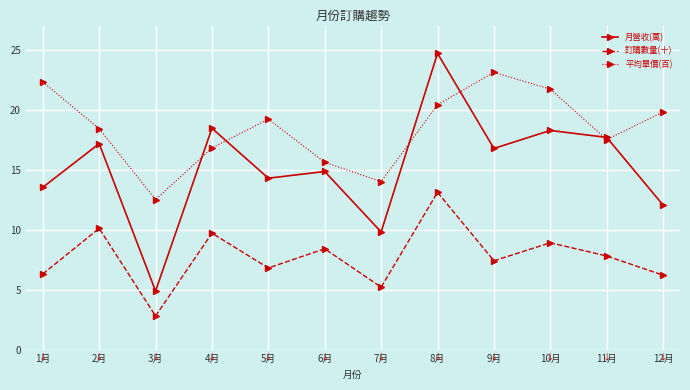

What value does the 平均單價(百) series have at 7月?

14.0